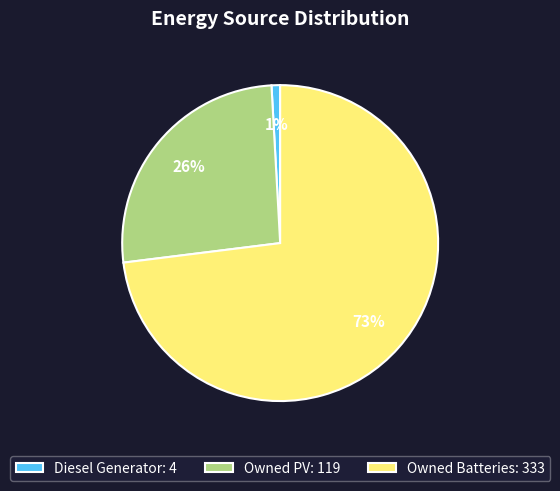

Rank the categories by value from lowest to highest.

Diesel Generator, Owned PV, Owned Batteries